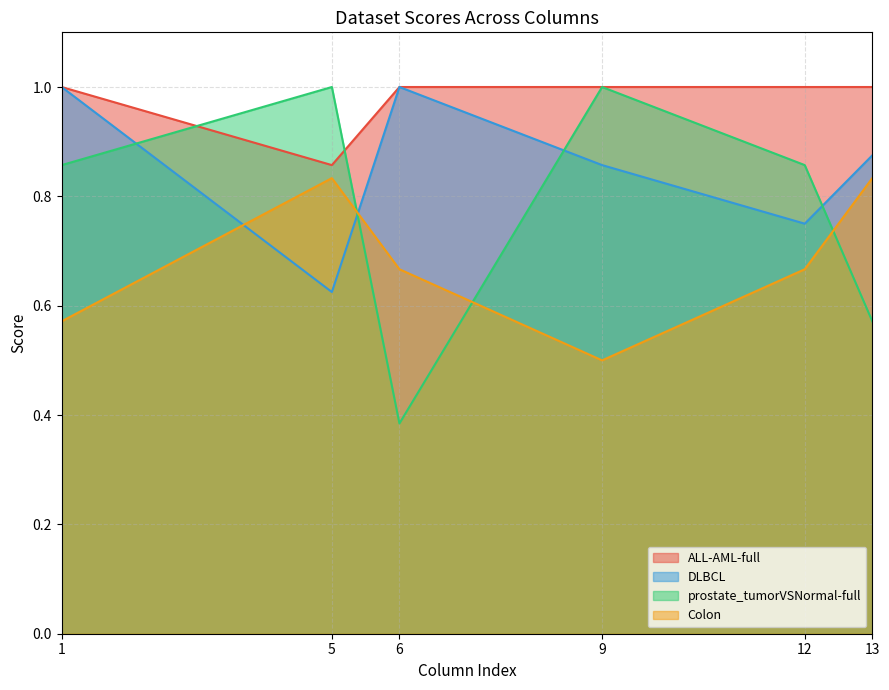

Which series has the largest total across all categories?

ALL-AML-full